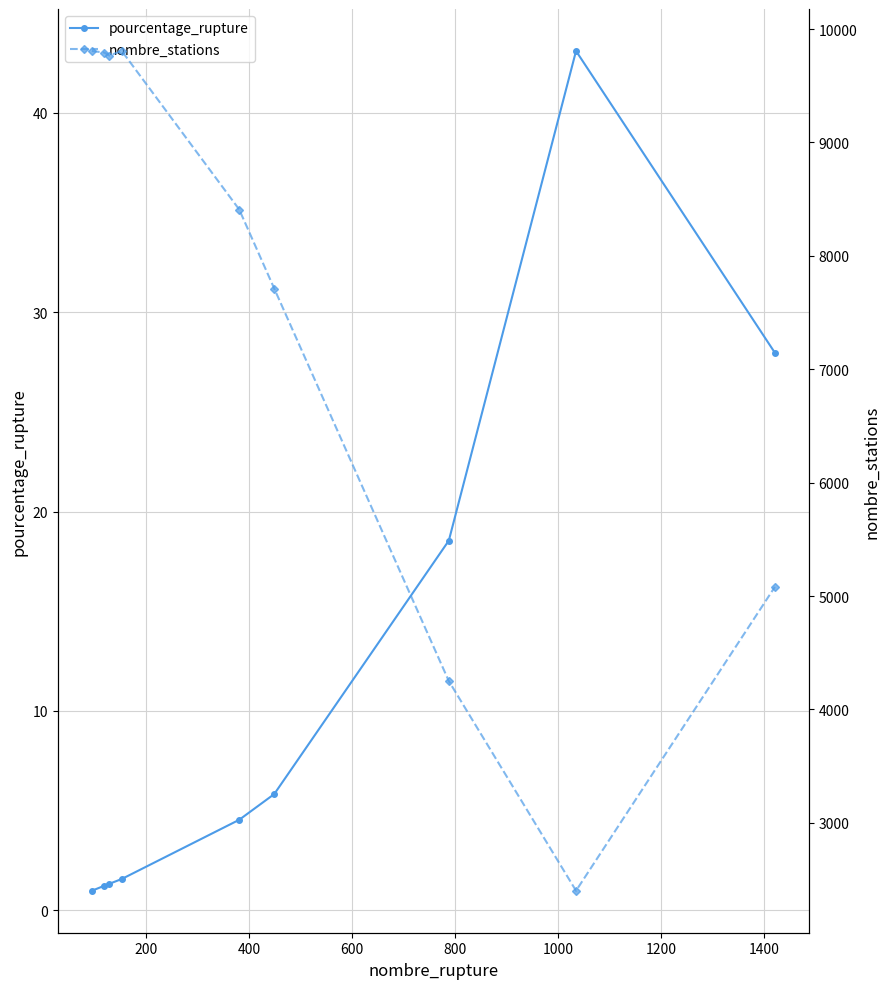

What are all the series names shown in the legend?

pourcentage_rupture, nombre_stations